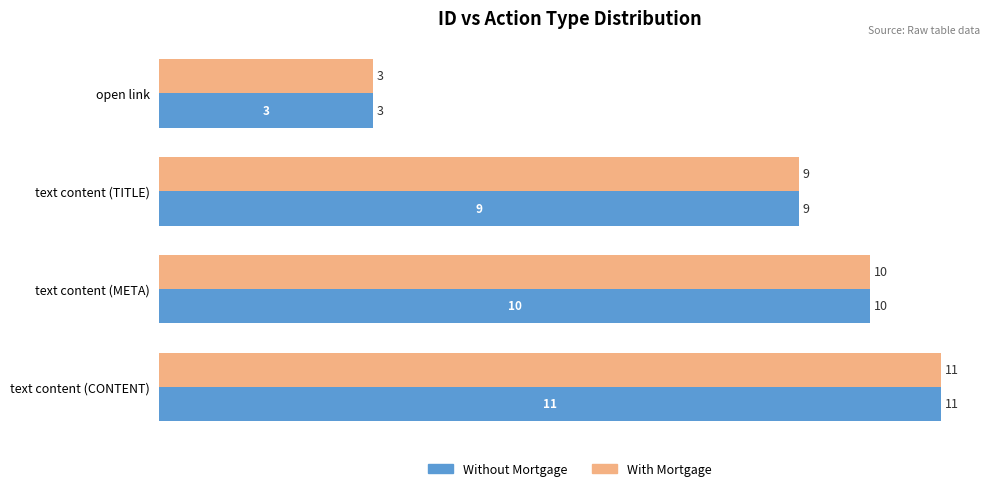

What is the average value of the With Mortgage series?

8